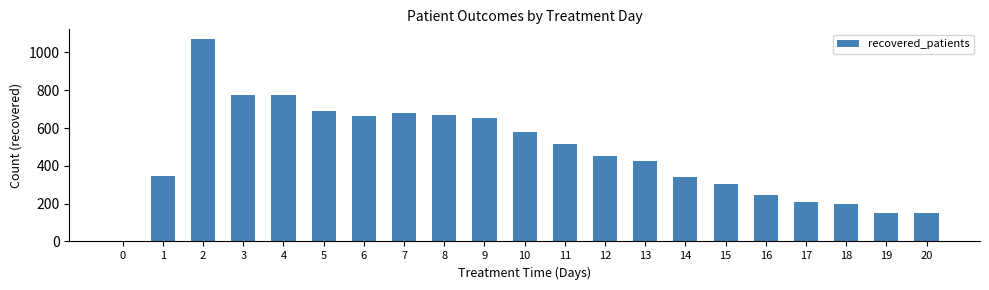

At which label is the value closest to 534?

11